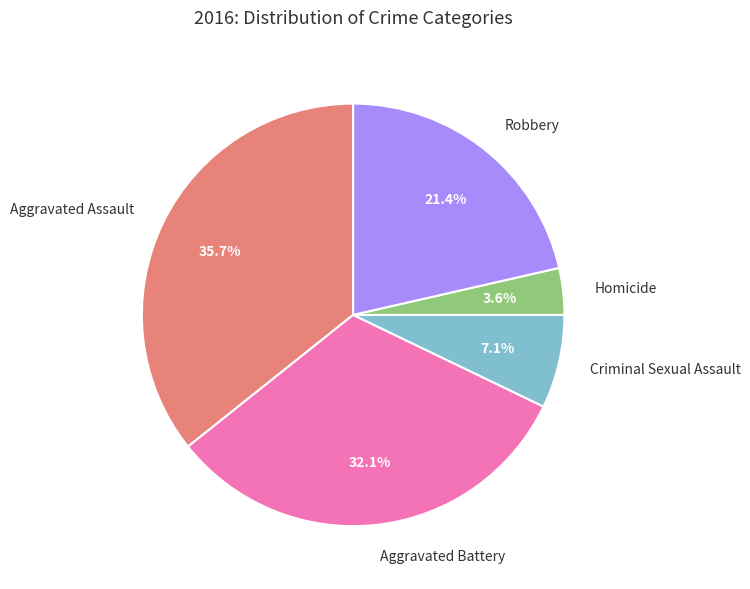

Is Aggravated Battery the majority of the pie?

No